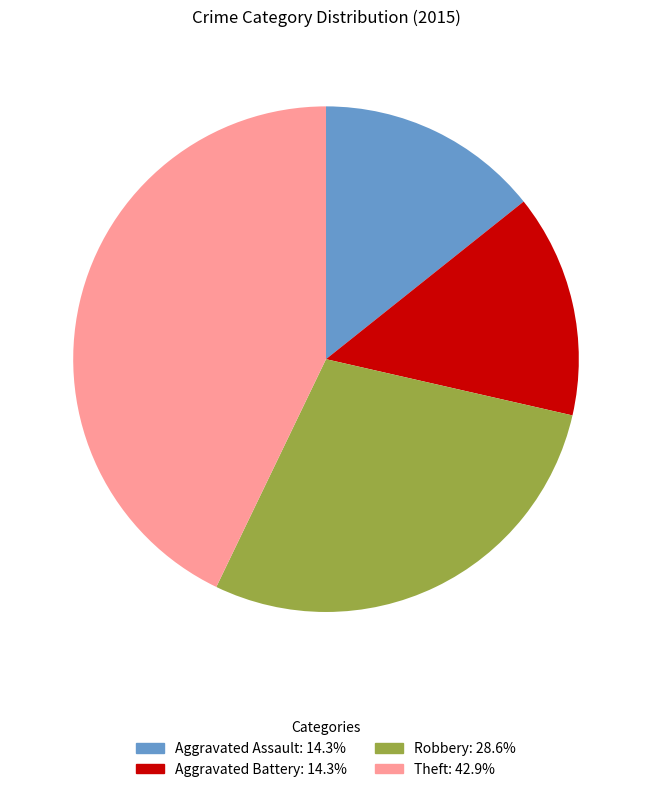

How many segments does this pie chart have?

4